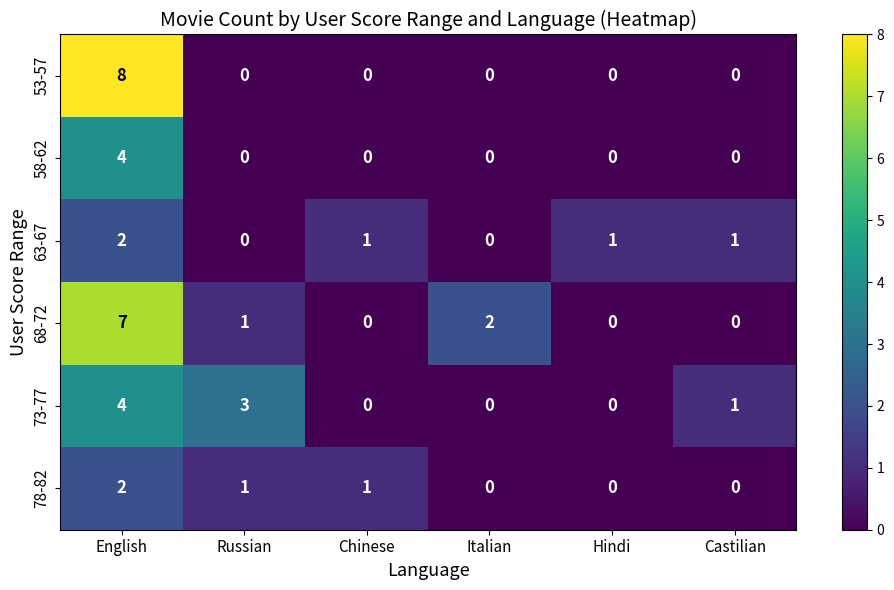

How many values in the 78-82 series are below 1?

3